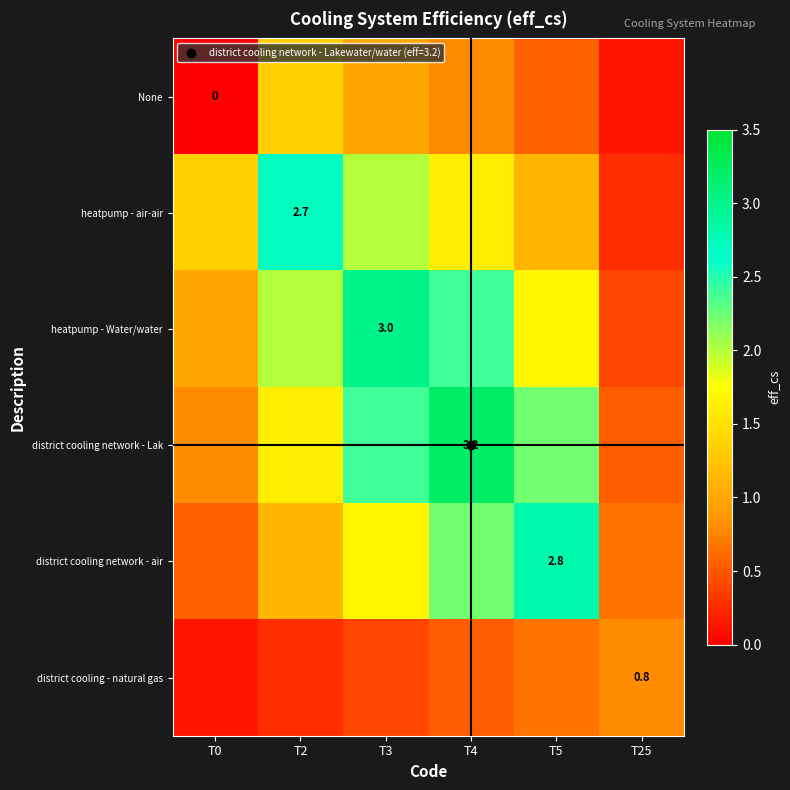

Is it true that district cooling - natural gas equals 0.7 at T5?

True